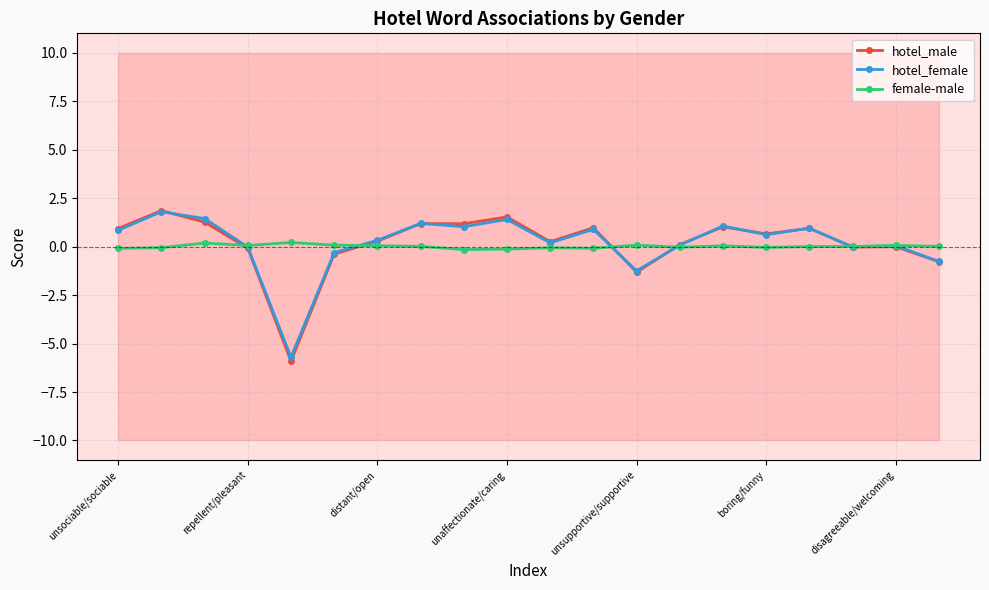

True or false: hotel_female has a value of -0.0 at 17.

True